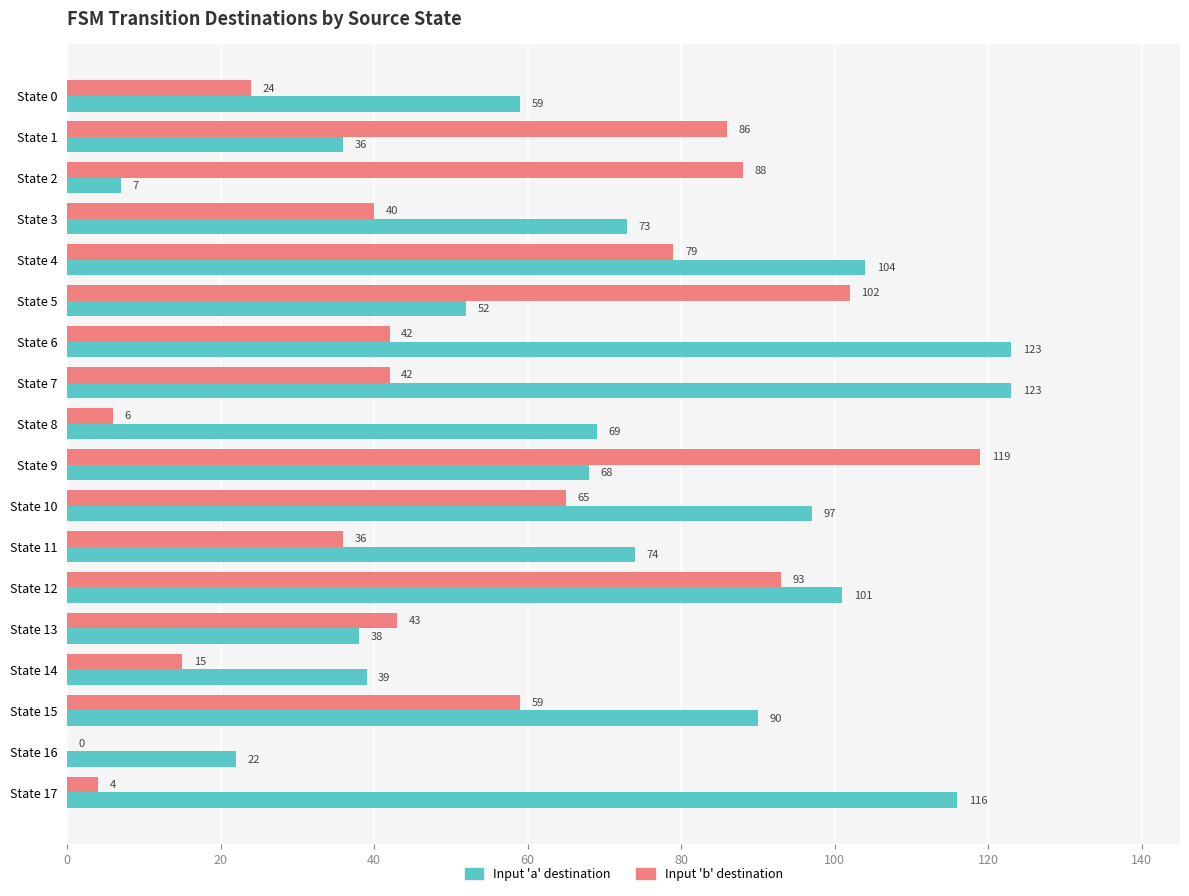

Is the value of Input 'a' destination at State 12 greater than the value of Input 'b' destination at State 1?

Yes